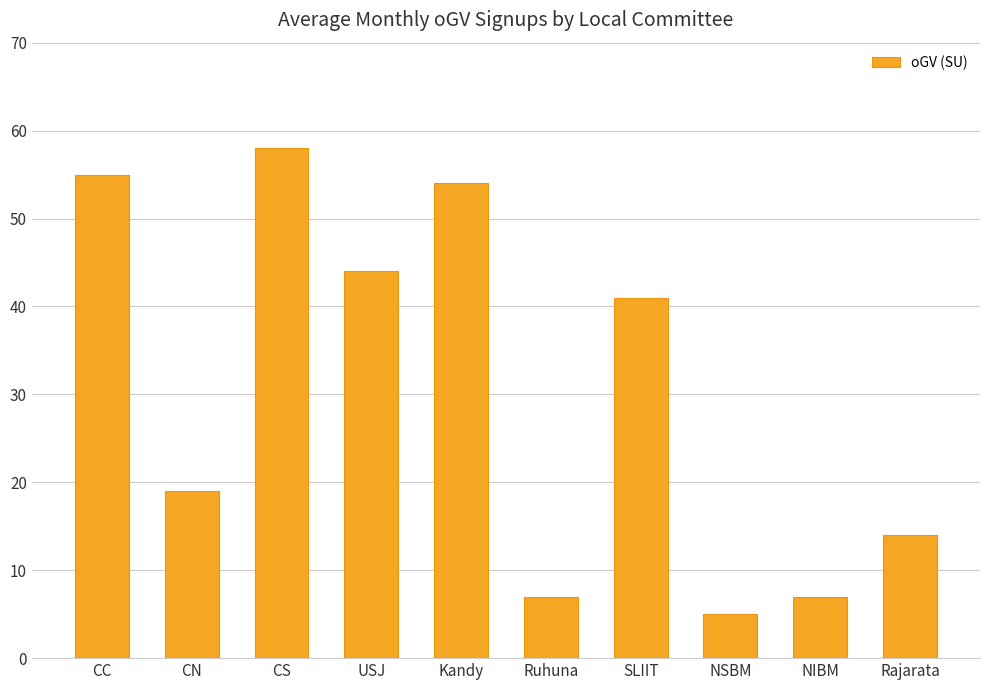

What is the average value?

30